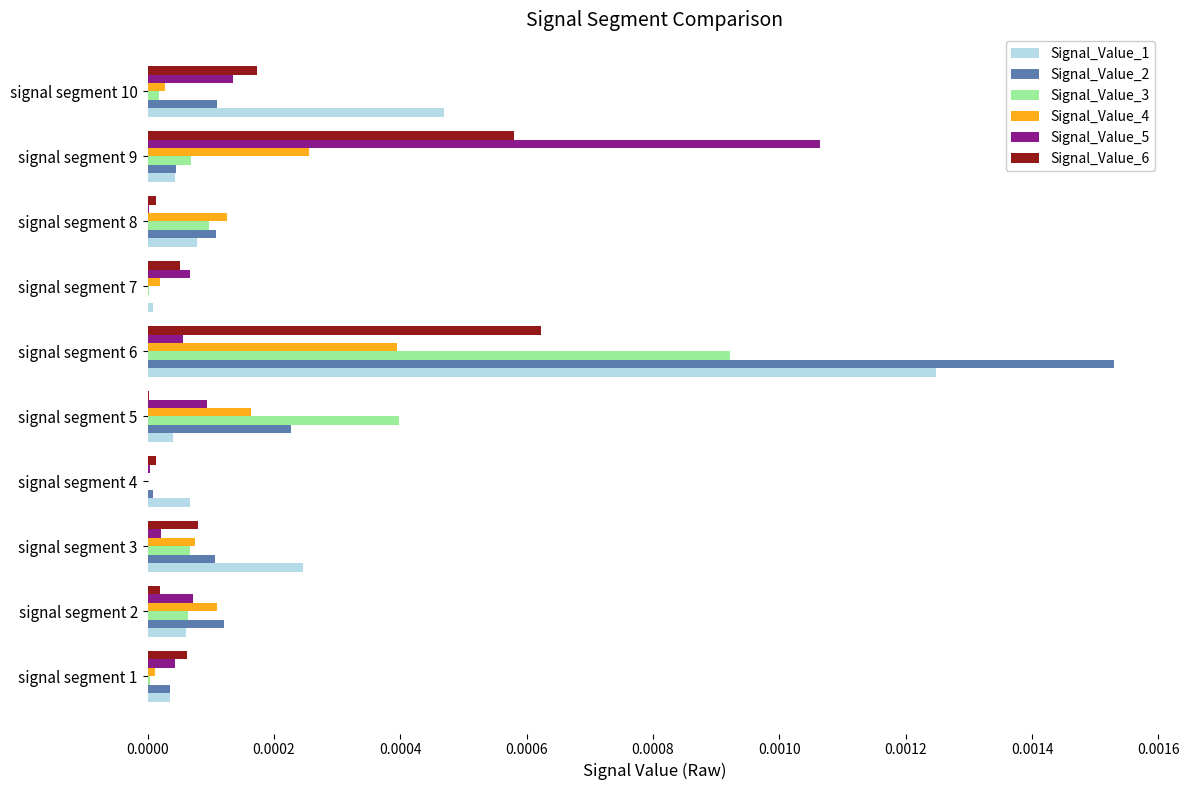

Which label corresponds to the largest value in the chart?

signal segment 6